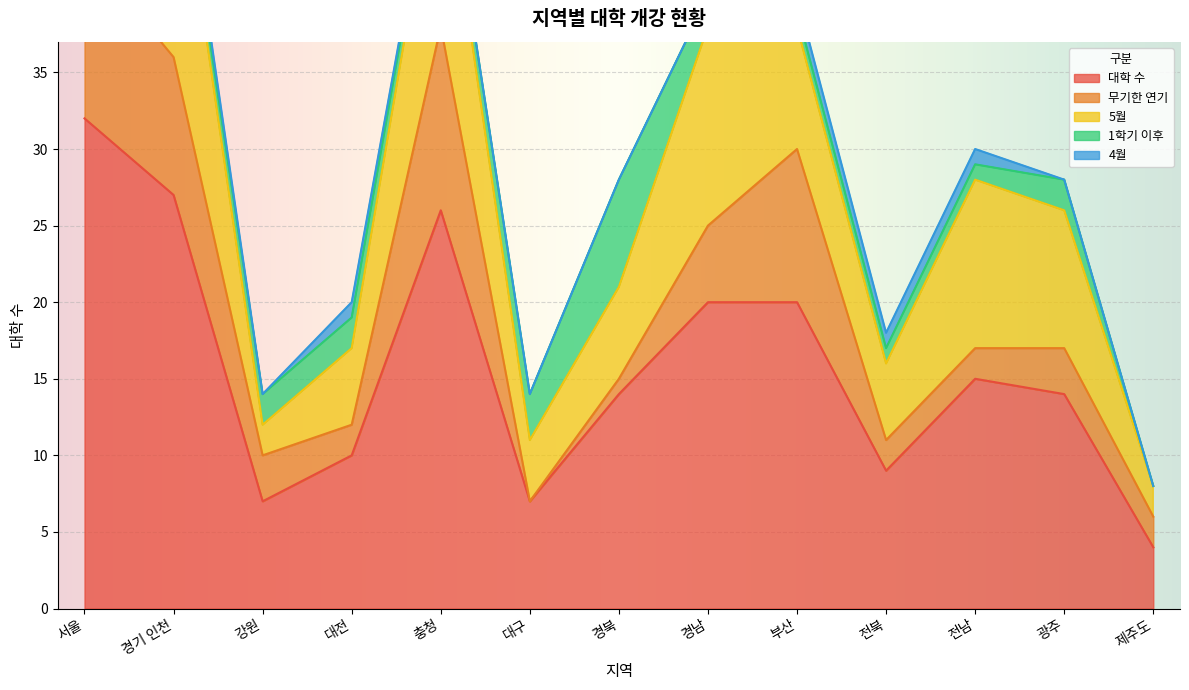

At which label is 4월 closest to 0?

서울